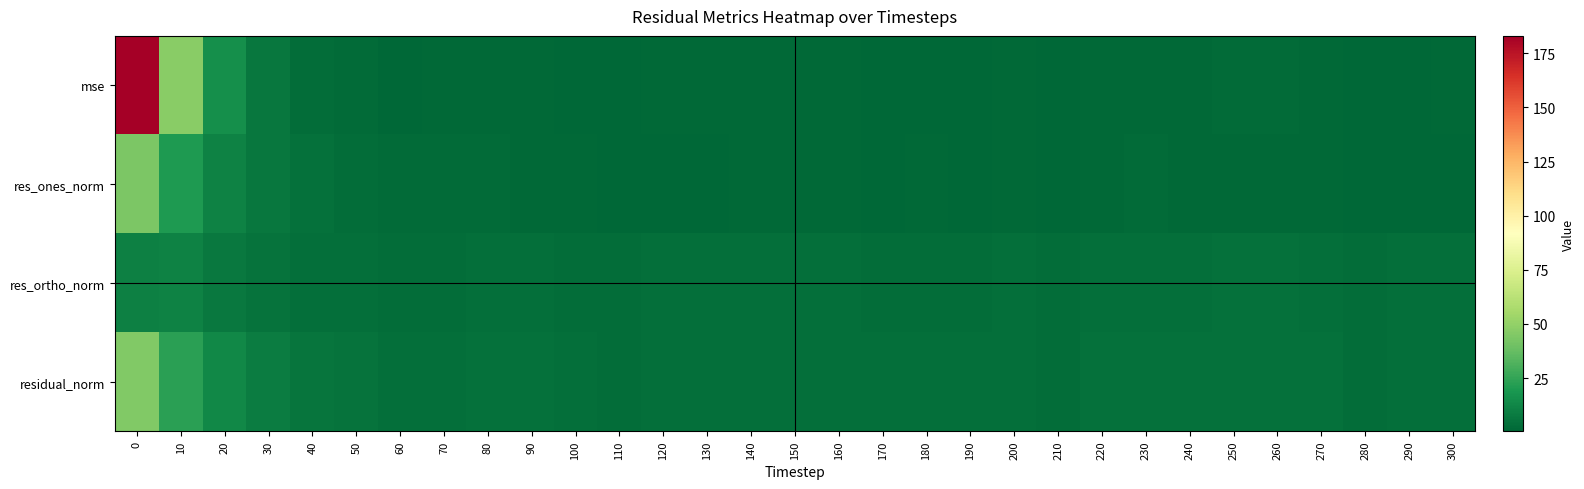

Rank the series at 0 from highest to lowest value.

mse, residual_norm, res_ones_norm, res_ortho_norm